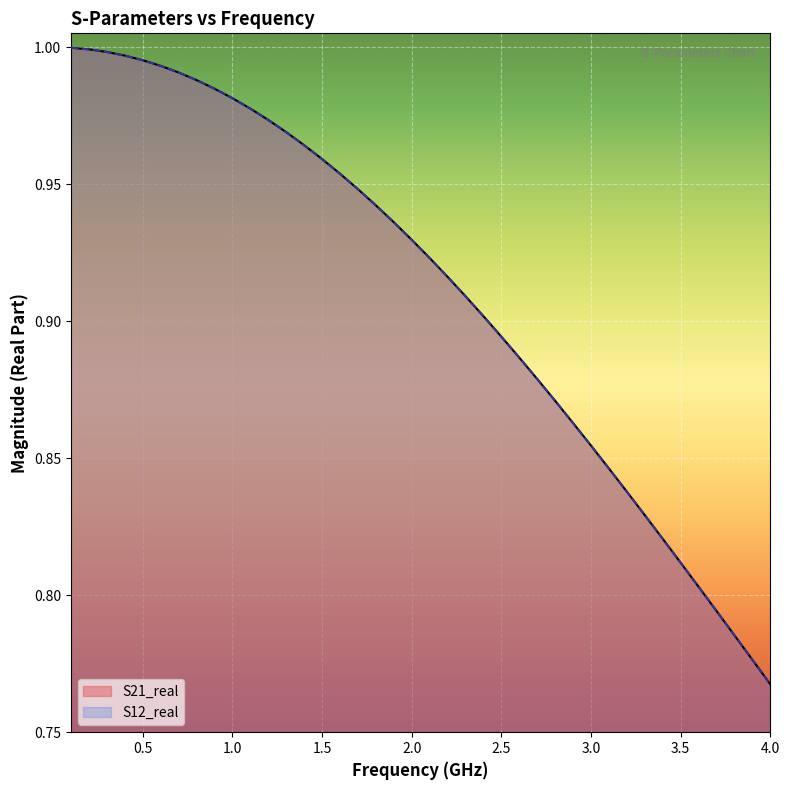

True or false: S12_real has more than 2 points higher than both neighbors.

False